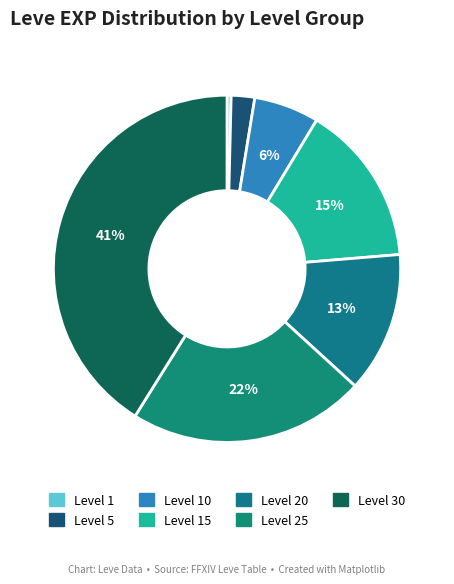

To the nearest percent, what is the difference between the Level 20 and Level 25 slice percentages?

9%